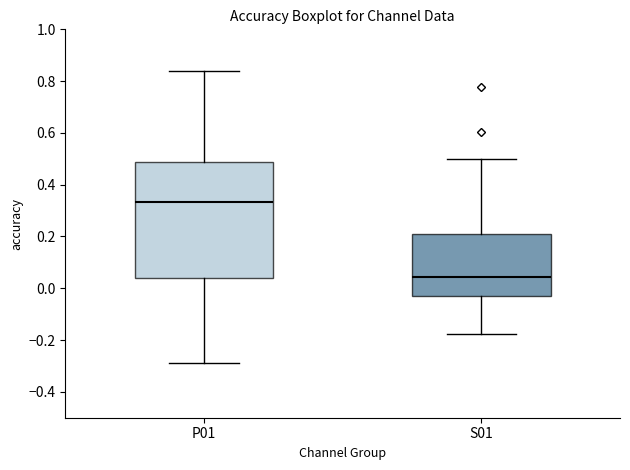

Reading left to right, transcribe this box plot: for each box, give where its median line is, the range the box spans, and where its two whiskers end, as read against the y-axis. The values are not printed on the chart, so give them approximately, as read against the axis.

P01: median 0.34, box 0.04 to 0.48, whiskers -0.30 to 0.84
S01: median 0.04, box -0.04 to 0.20, whiskers -0.18 to 0.50